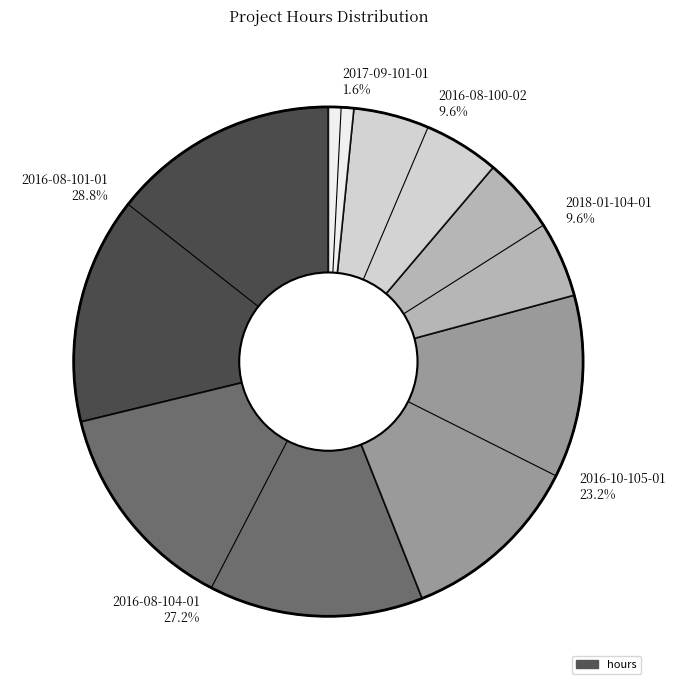

The 2016-08-100-02 slice represents 10% of the pie. True or false?

True